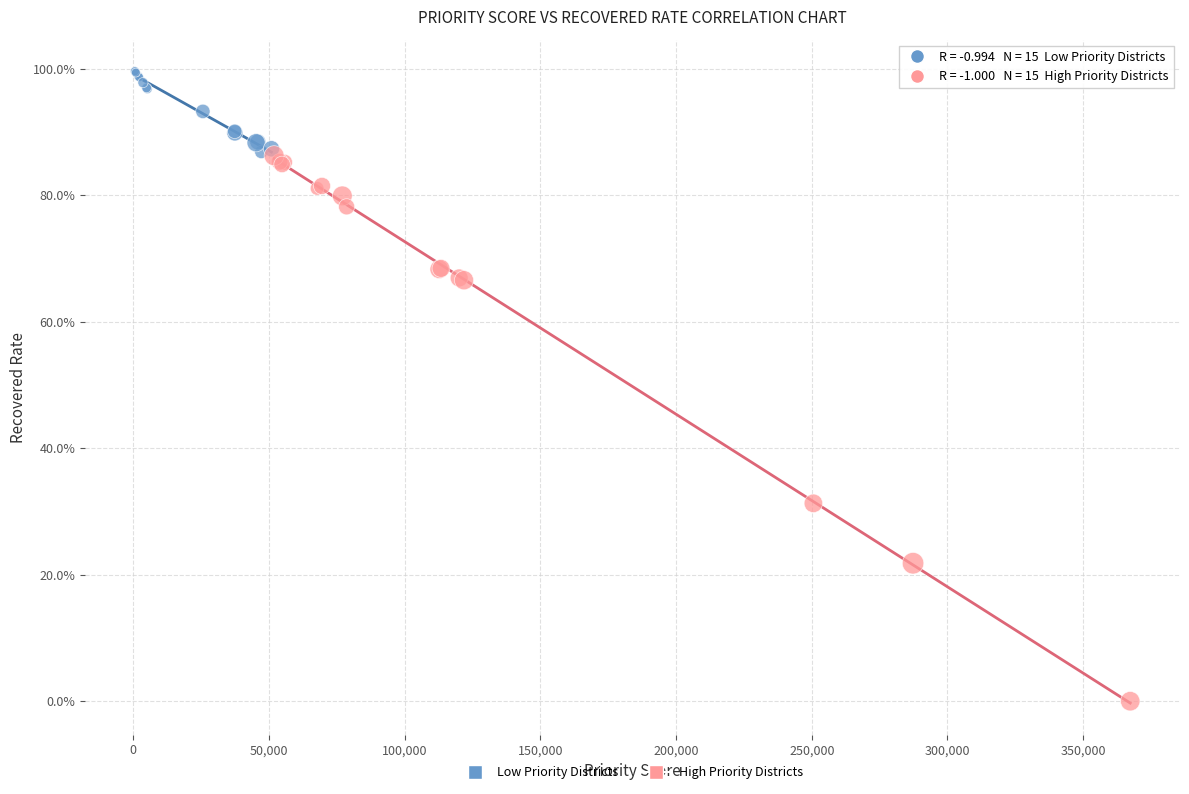

Which series contains the highest Y value?

Low Priority Districts